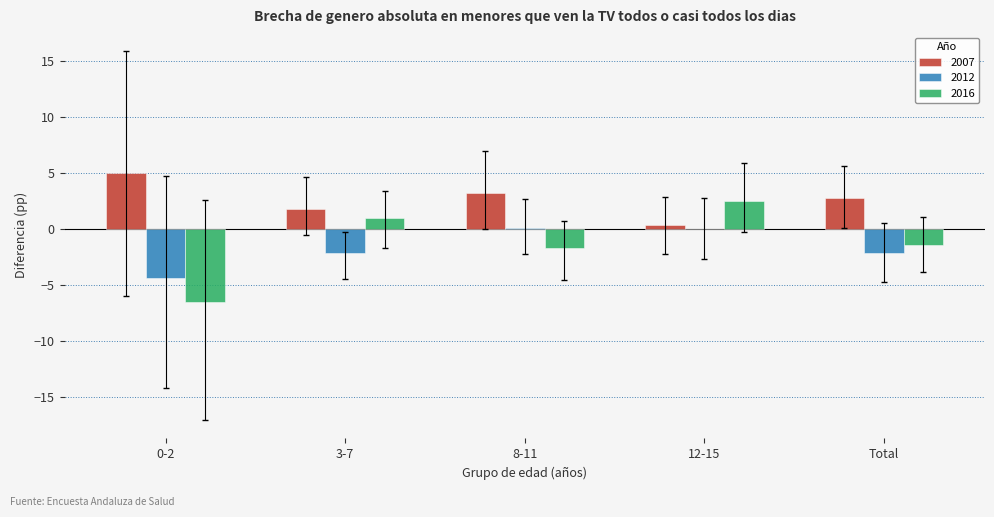

Read the 2007 value at 8-11.

3.2